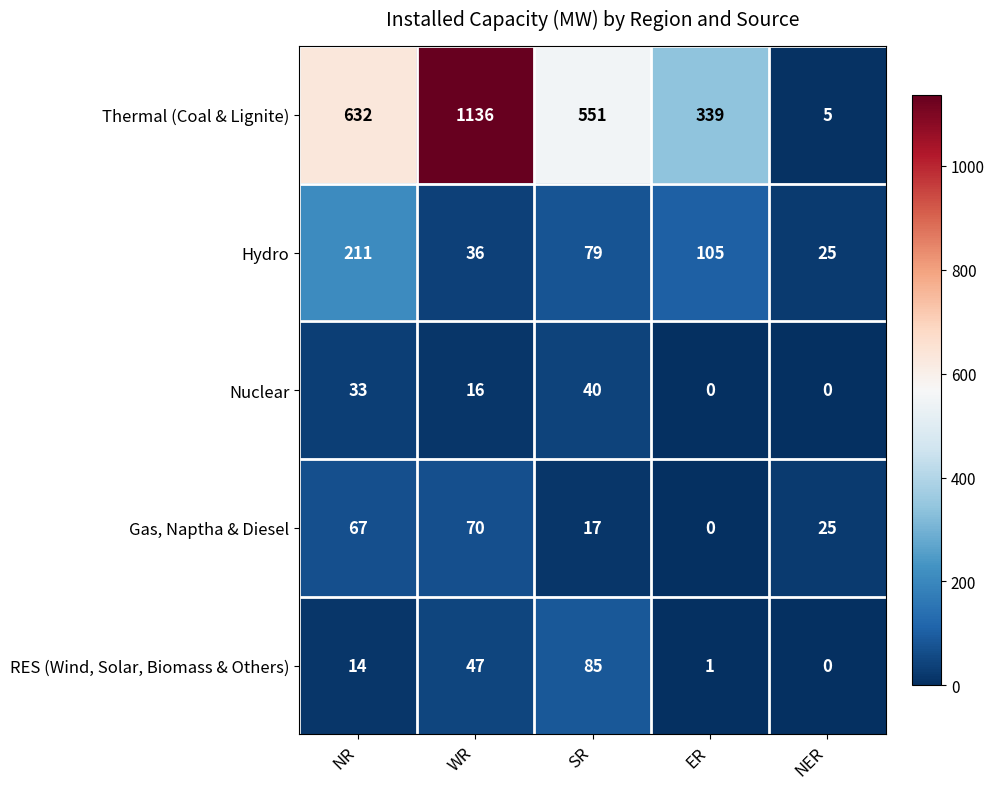

Which series has the widest spread of values?

Thermal (Coal & Lignite)